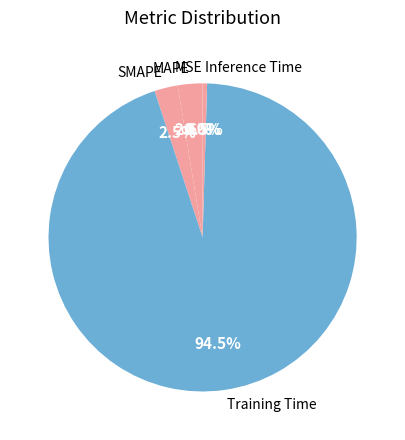

Which category accounts for the majority?

Training Time